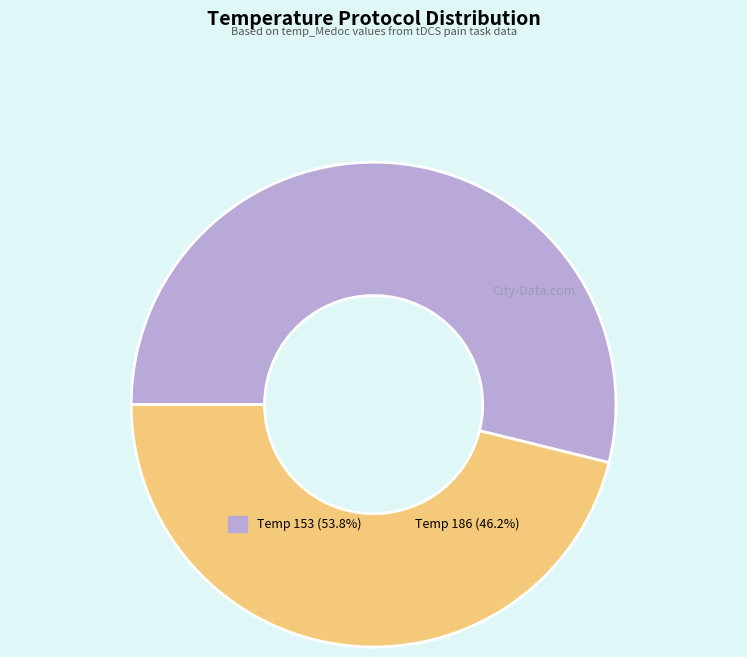

Is there any slice that represents more than half of the pie?

Yes